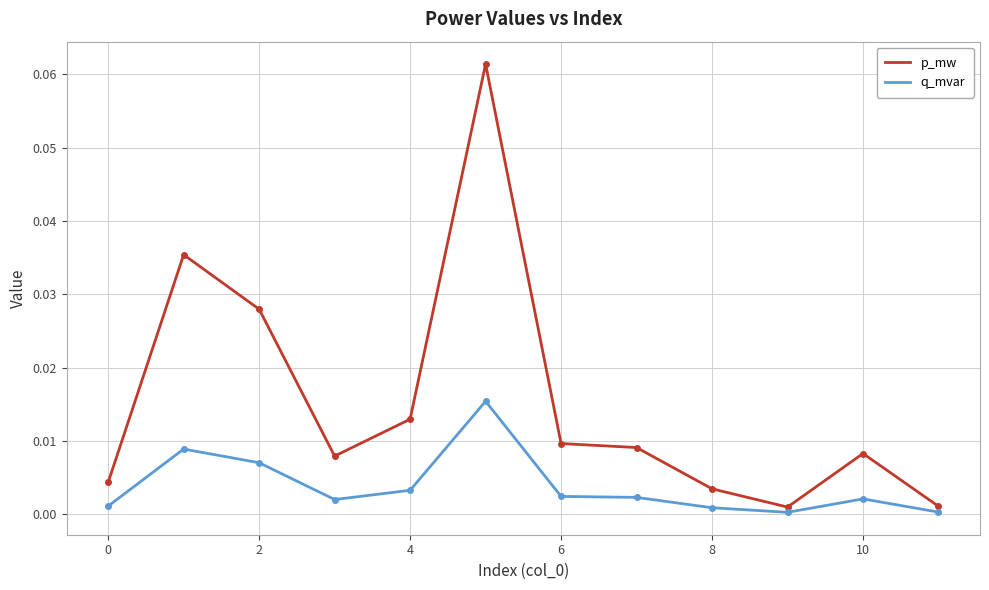

Which series has the largest total across all categories?

p_mw